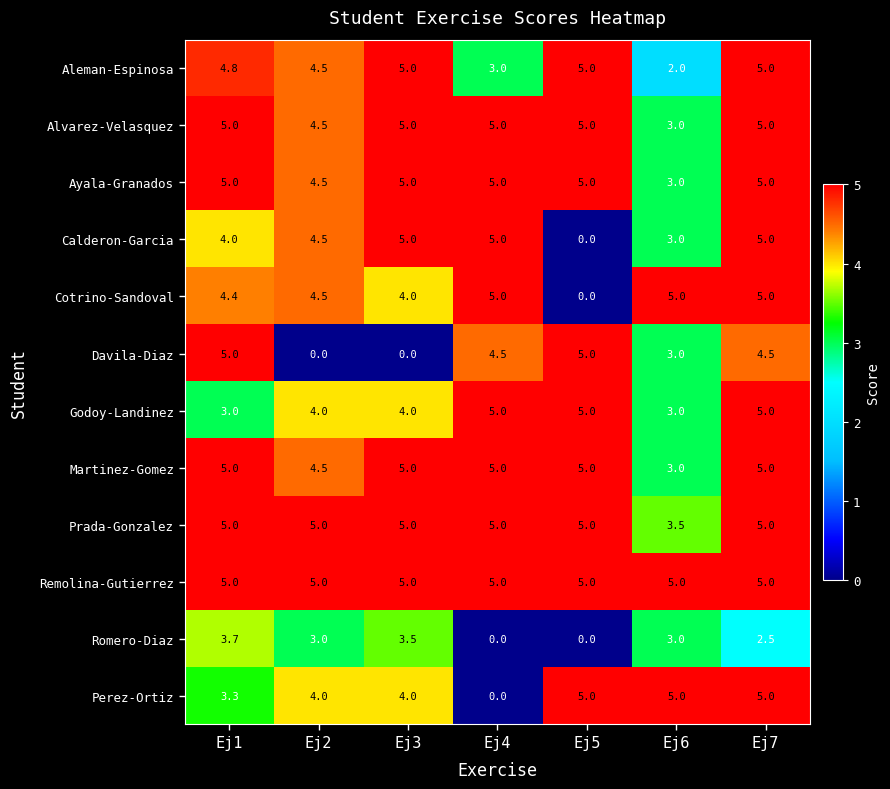

What value does the Perez-Ortiz series have at Ej1?

3.3